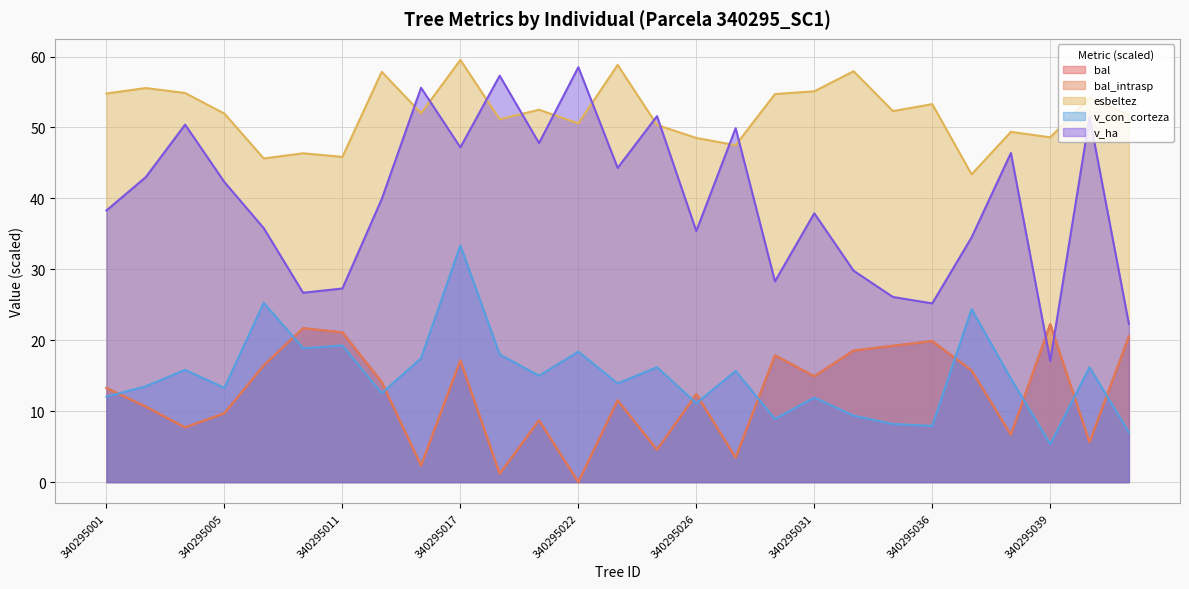

True or false: v_con_corteza and v_ha cross at least once.

False